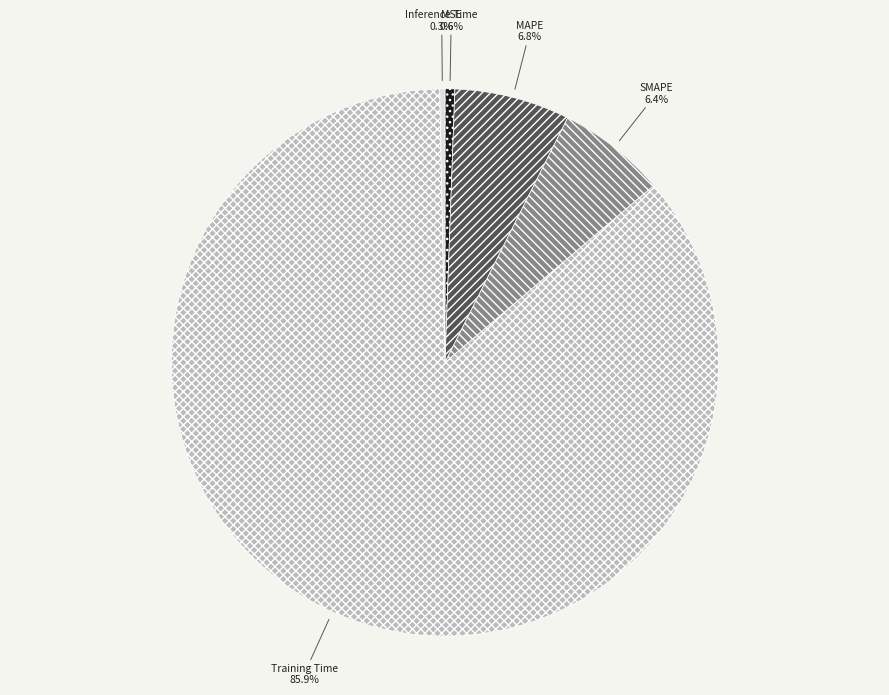

Is it true that Inference Time is 6% of the pie?

False